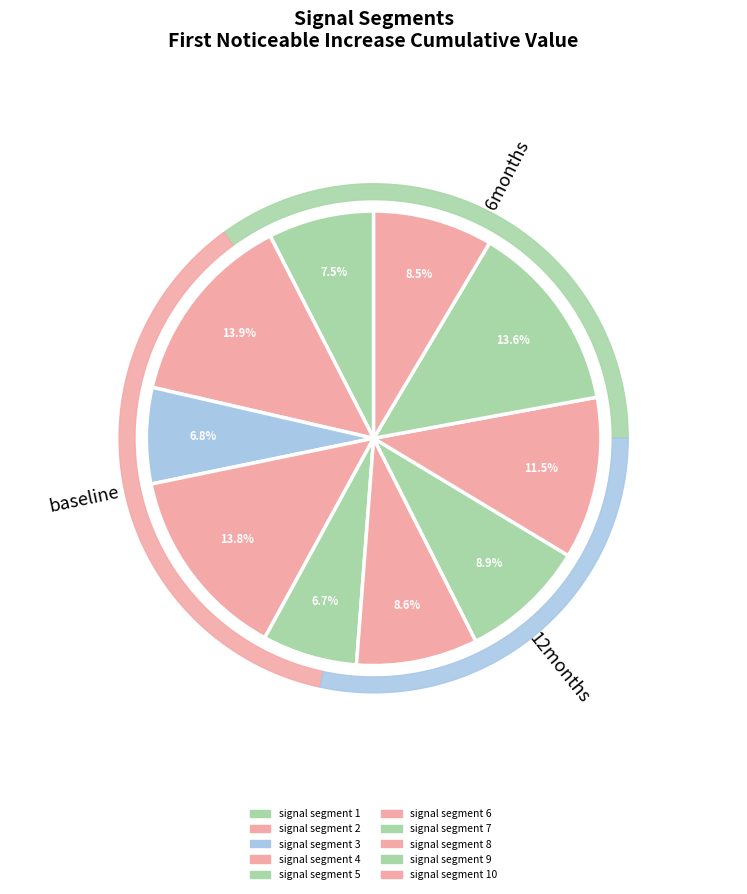

Does signal segment 7 account for over 50% of the chart?

No